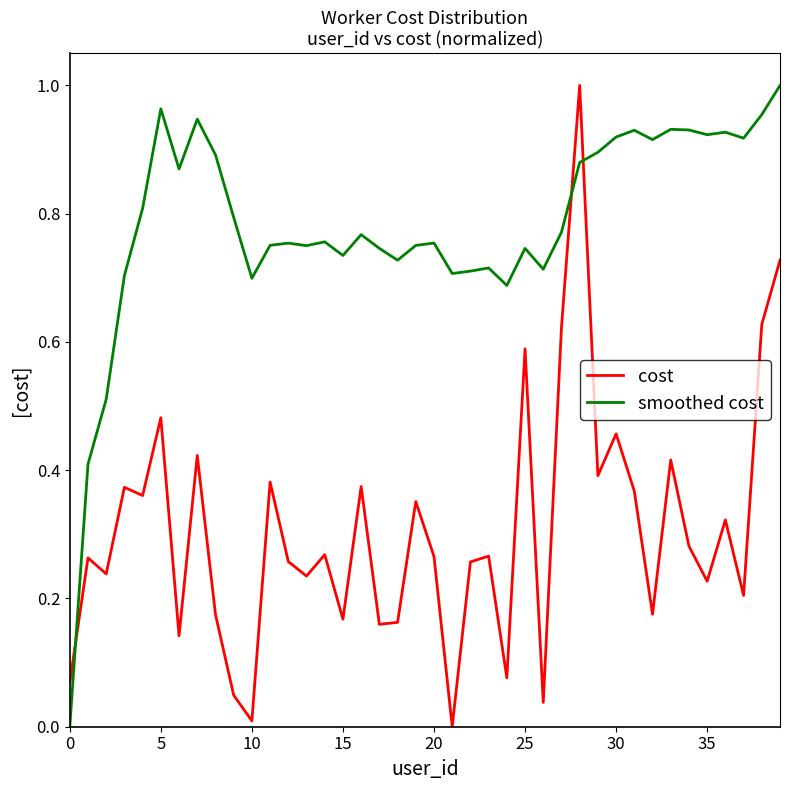

True or false: cost and smoothed cost intersect in this chart.

True